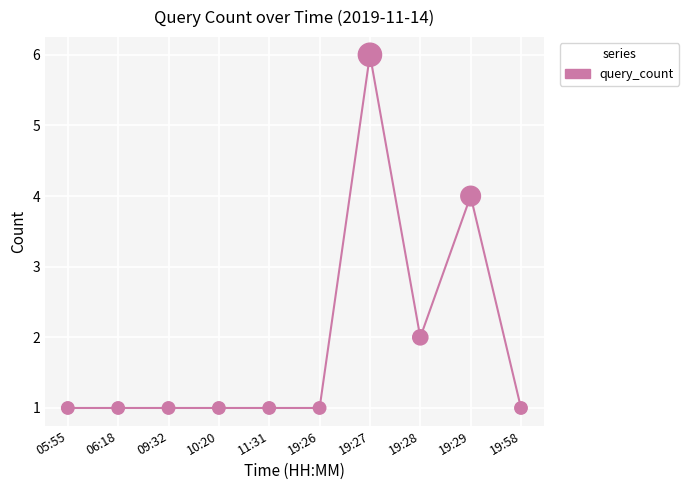

Between 19:27 and 19:28, which is larger?

19:27